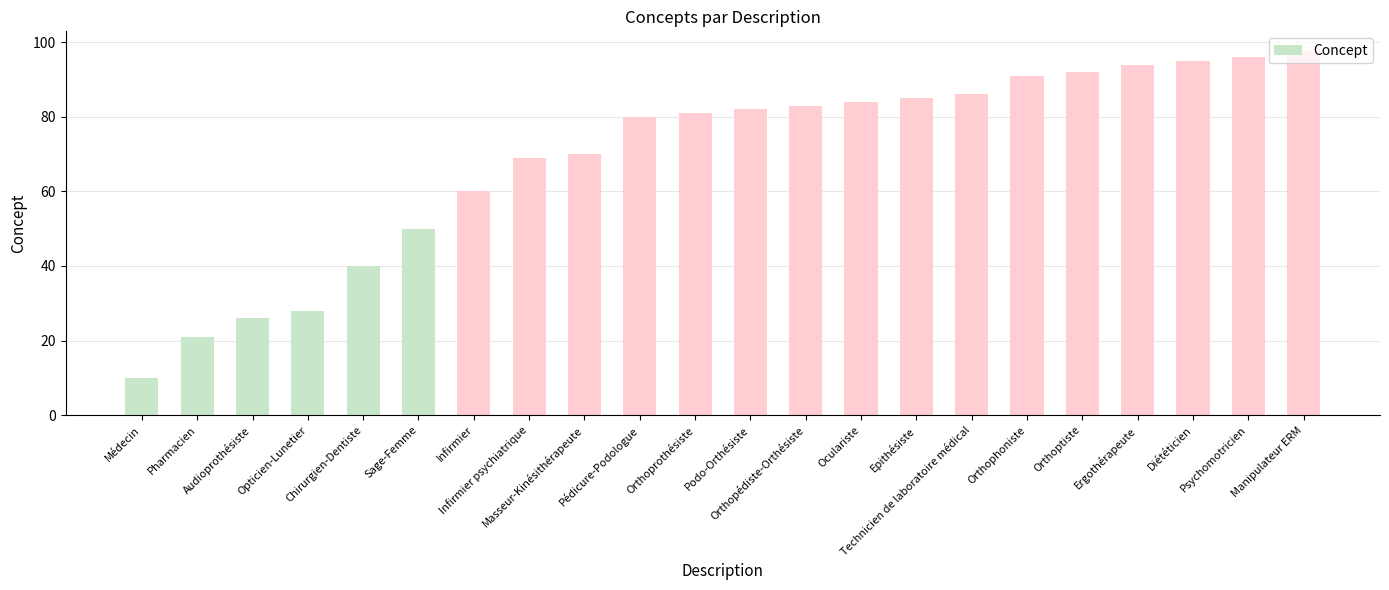

Are the bars grouped side by side (vs. stacked)?

No